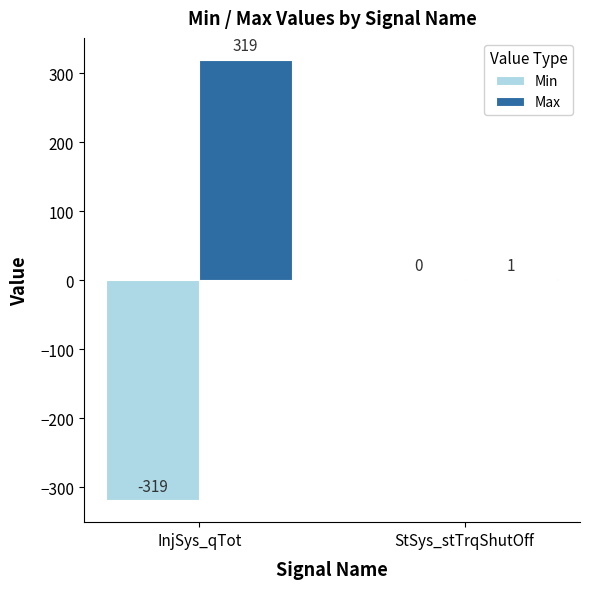

Is it true that Min equals -150 at InjSys_qTot?

False